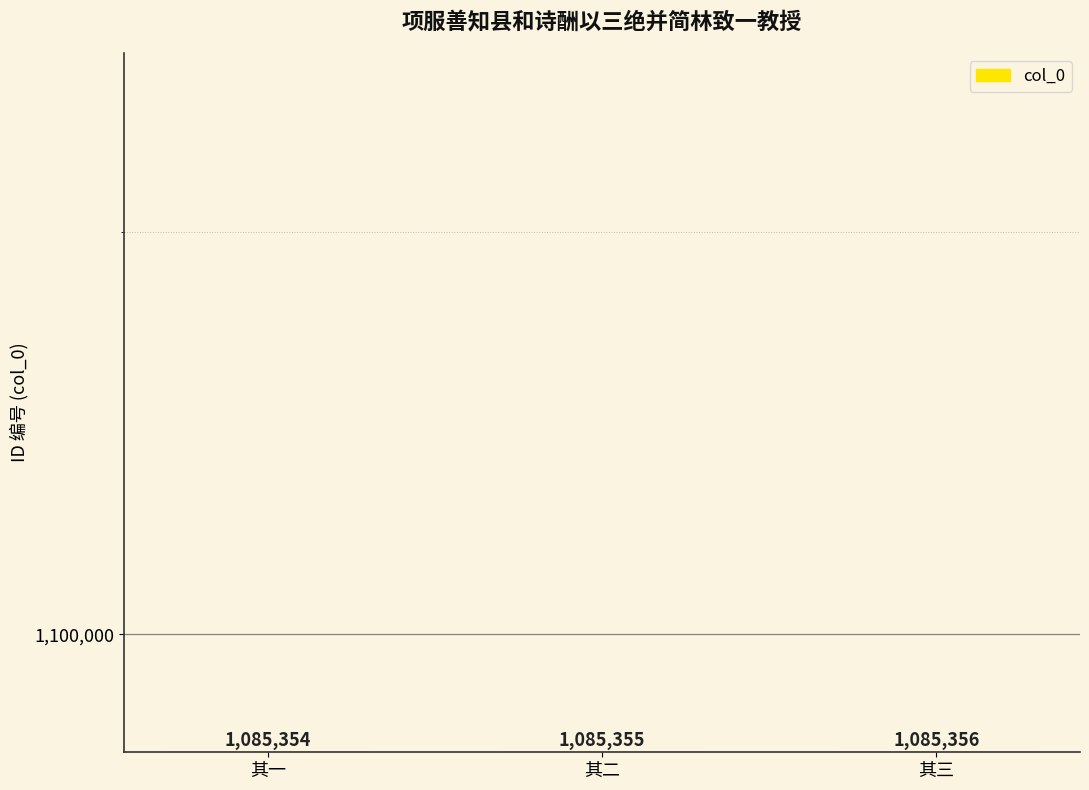

True or false: the data shows 238003 at 其二.

False